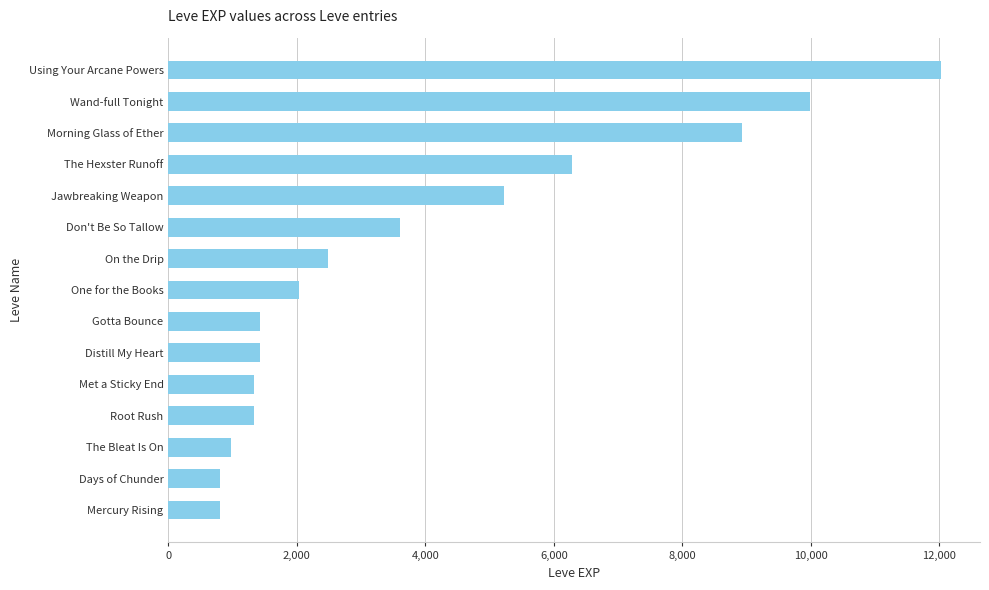

Reading bottom to top, list all the values displayed in this chart.

Mercury Rising=800	Days of Chunder=800	The Bleat Is On=980	Root Rush=1330	Met a Sticky End=1330	Distill My Heart=1420	Gotta Bounce=1420	One for the Books=2040	On the Drip=2490	Don't Be So Tallow=3600	Jawbreaking Weapon=5220	The Hexster Runoff=6280	Morning Glass of Ether=8930	Wand-full Tonight=9990	Using Your Arcane Powers=12030